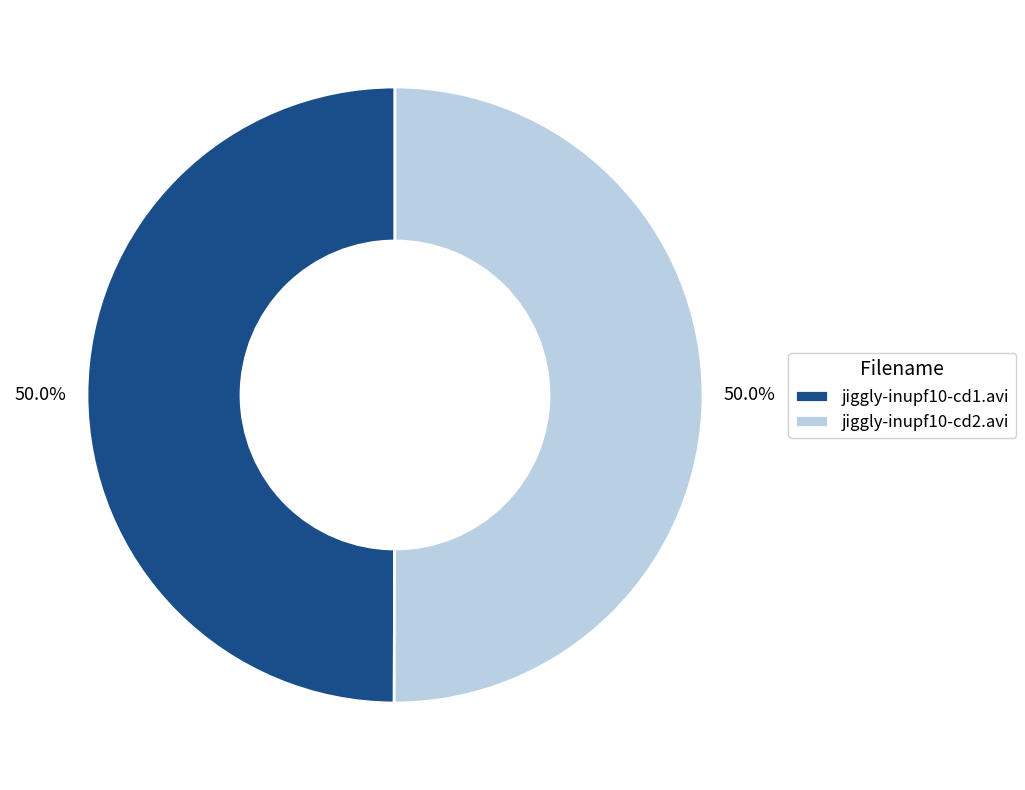

To the nearest percent, what is the average slice percentage?

50%